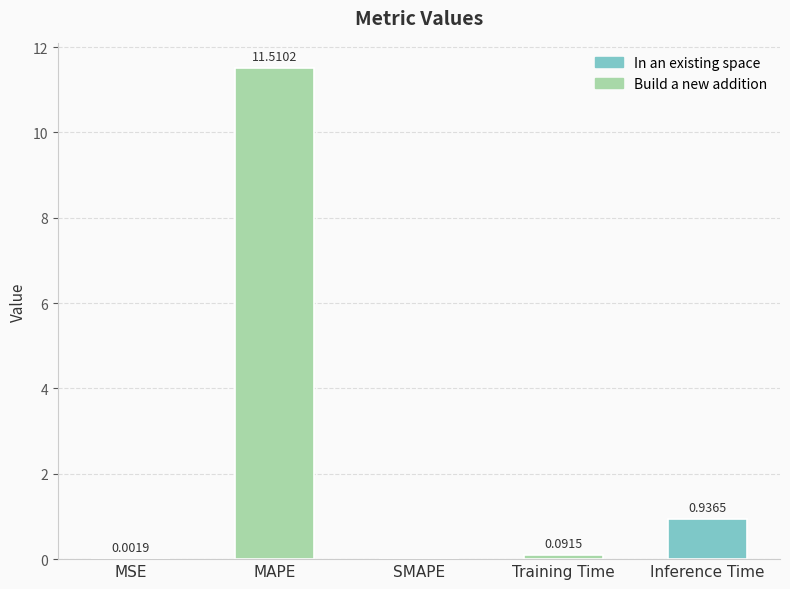

At which category does the chart reach its peak across all series?

MAPE